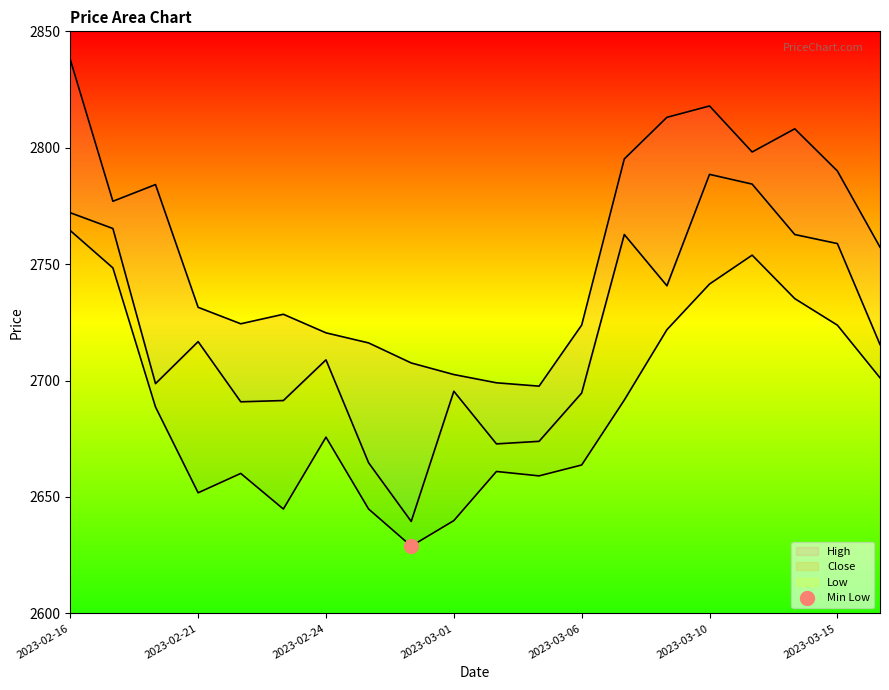

What is the total value across all series at 2023-03-16?

8173.9